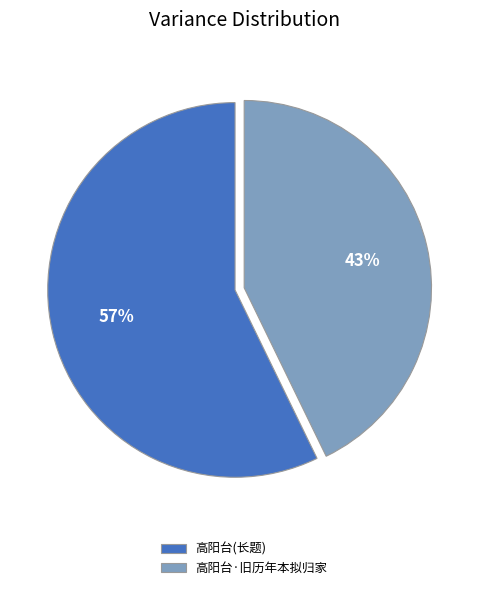

What is the largest slice in the pie chart?

高阳台(长题)